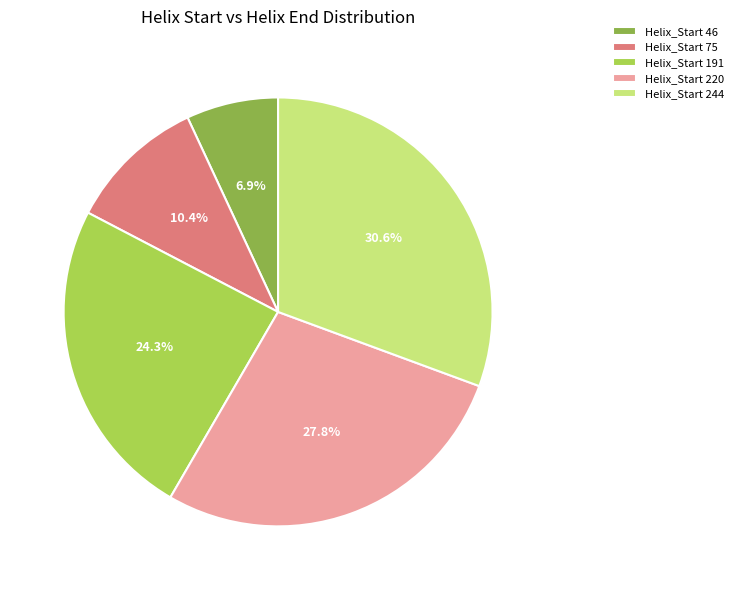

Approximately how many times larger is the value at Helix_Start 220 compared to Helix_Start 191?

1.1